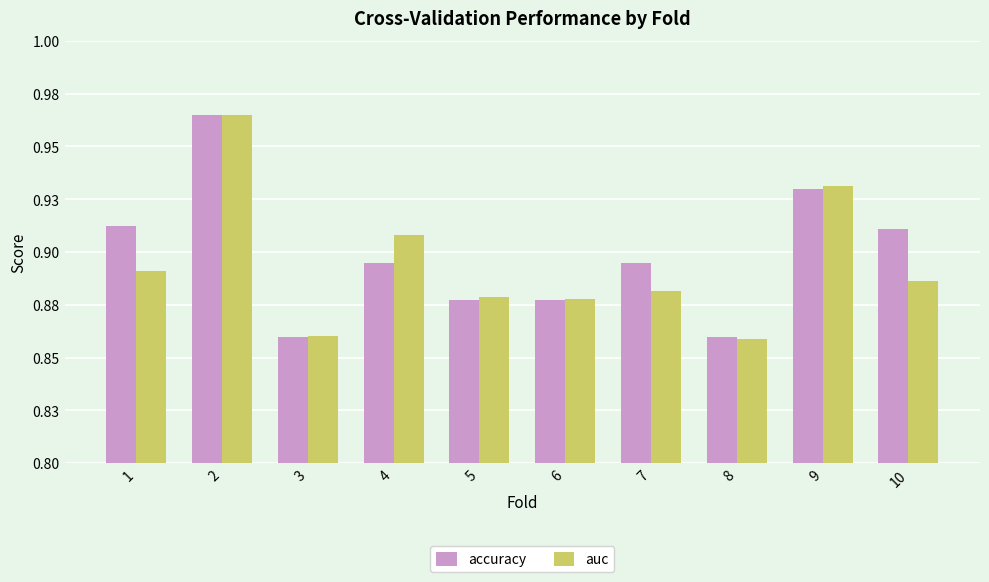

Which series has the largest total across all categories?

accuracy